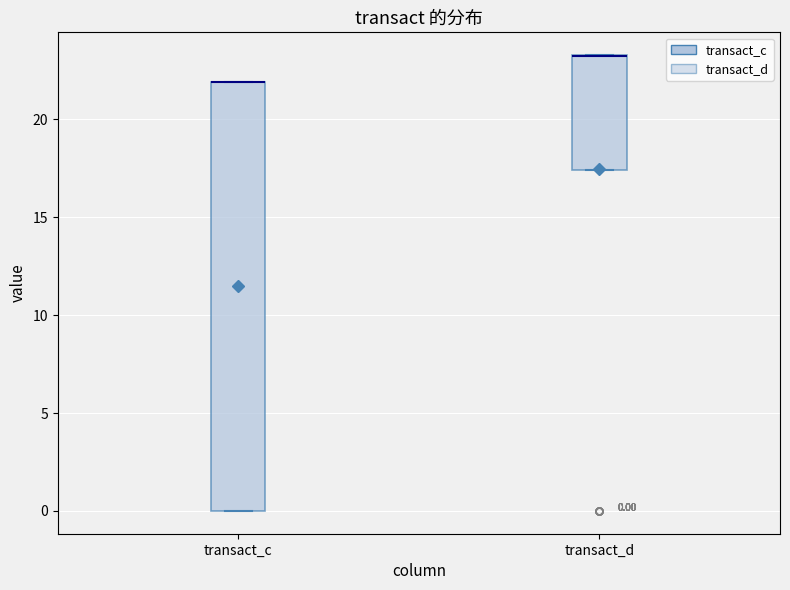

Which box is the tallest, from its lower edge to its upper edge?

transact_c